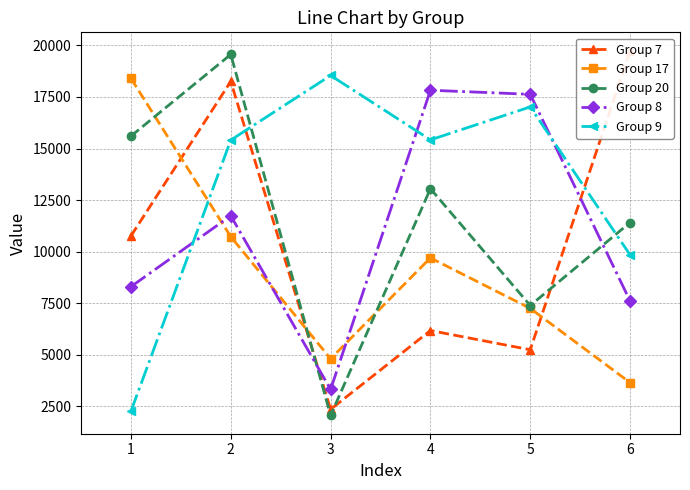

What is the difference between the highest and lowest values at 0?

16138